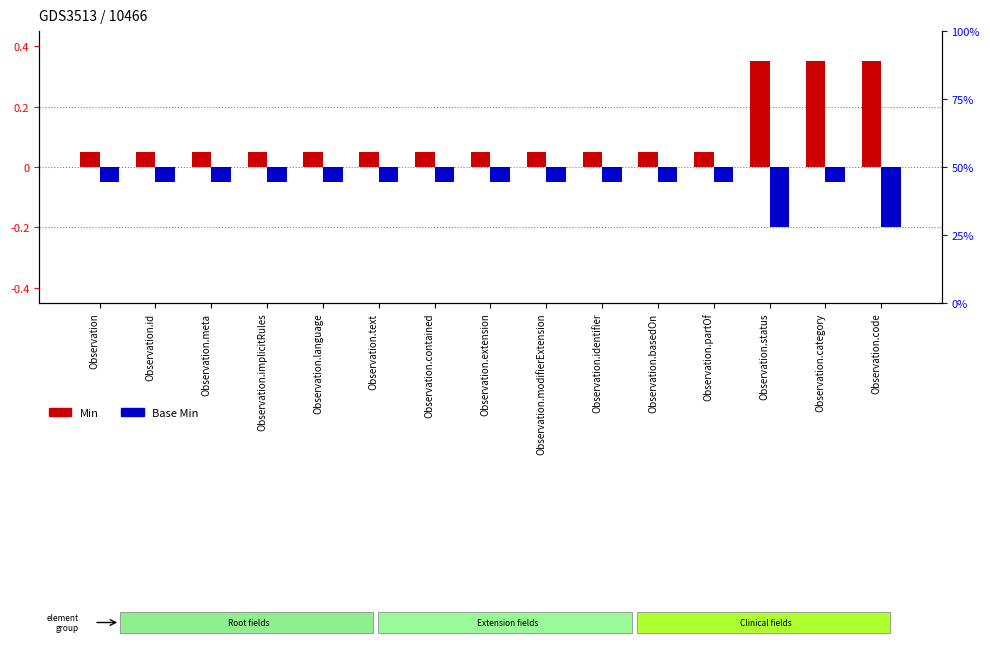

What is the difference between the highest and lowest values at Observation.category?

0.4